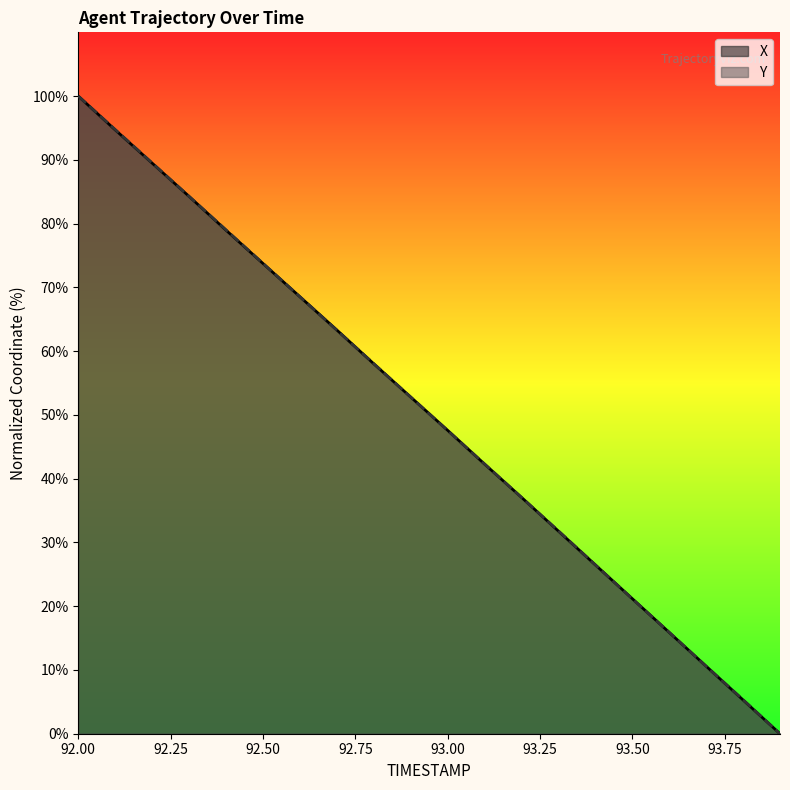

How many times do Y and X cross each other?

12